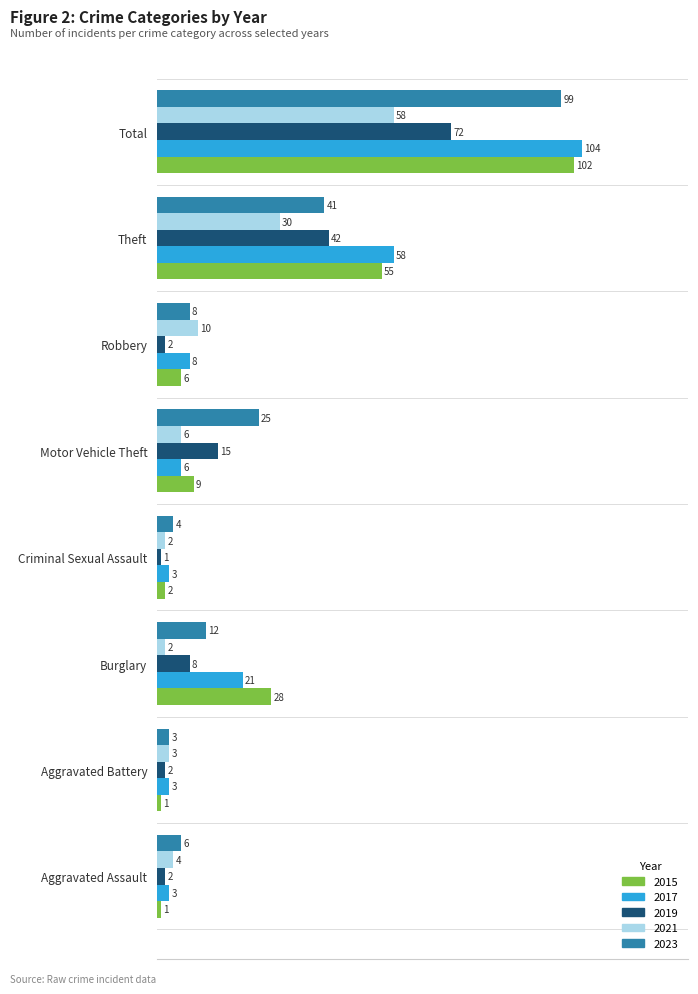

What is the minimum value shown in the chart?

1